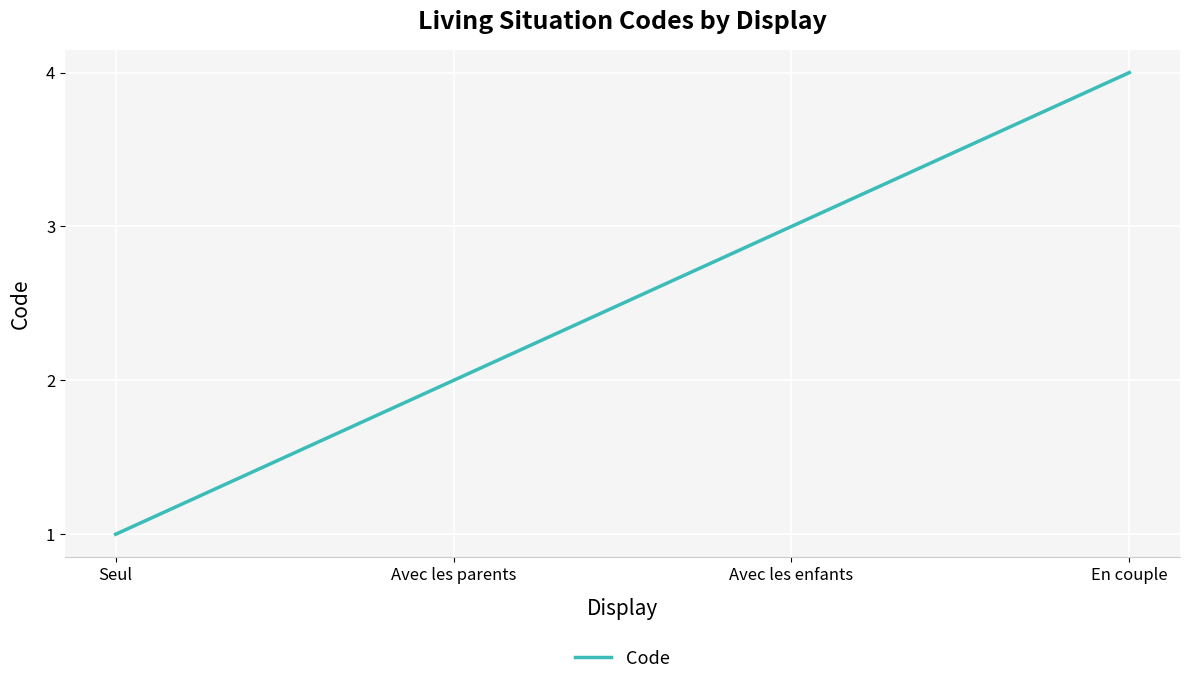

Which label corresponds to the largest value in the chart?

En couple